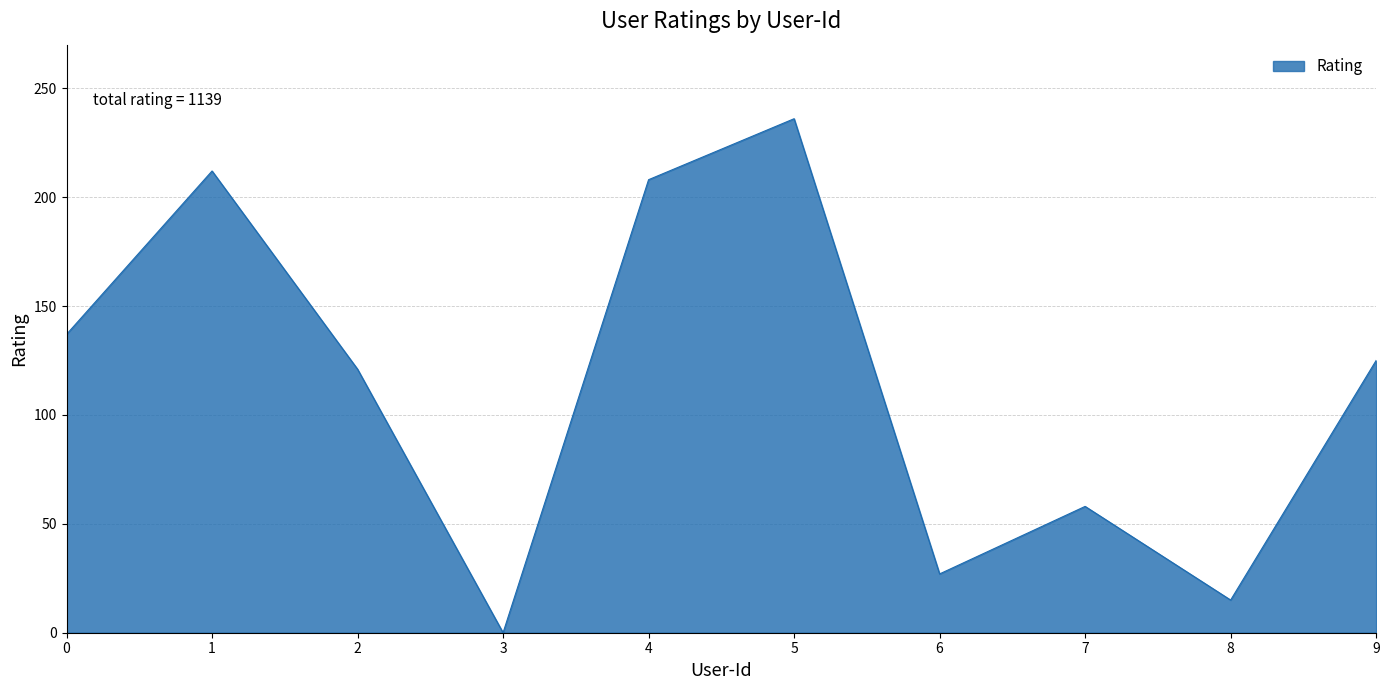

Which label corresponds to the smallest value in the chart?

3